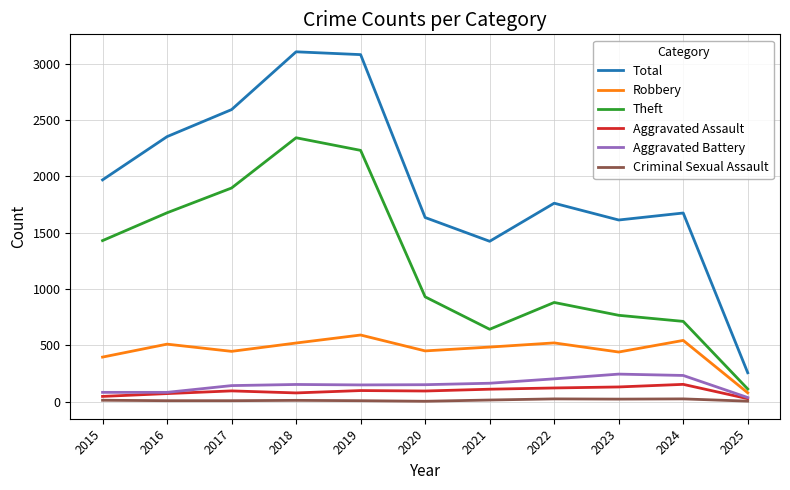

True or false: Aggravated Battery and Total cross at least once.

False